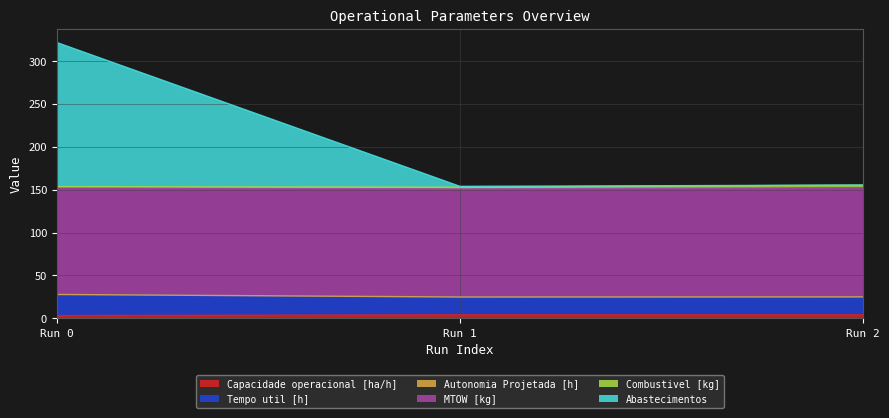

At which category is the sum across all series the highest?

Run 0